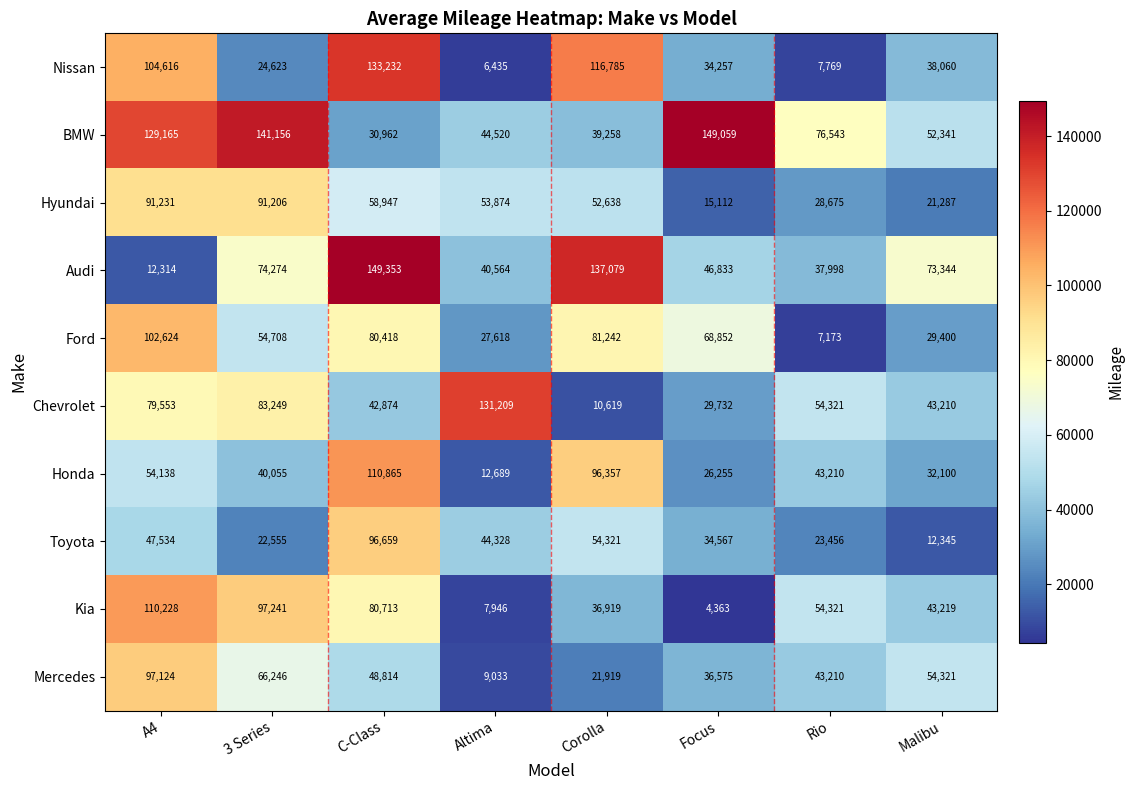

What is the sum of all Audi values?

571759